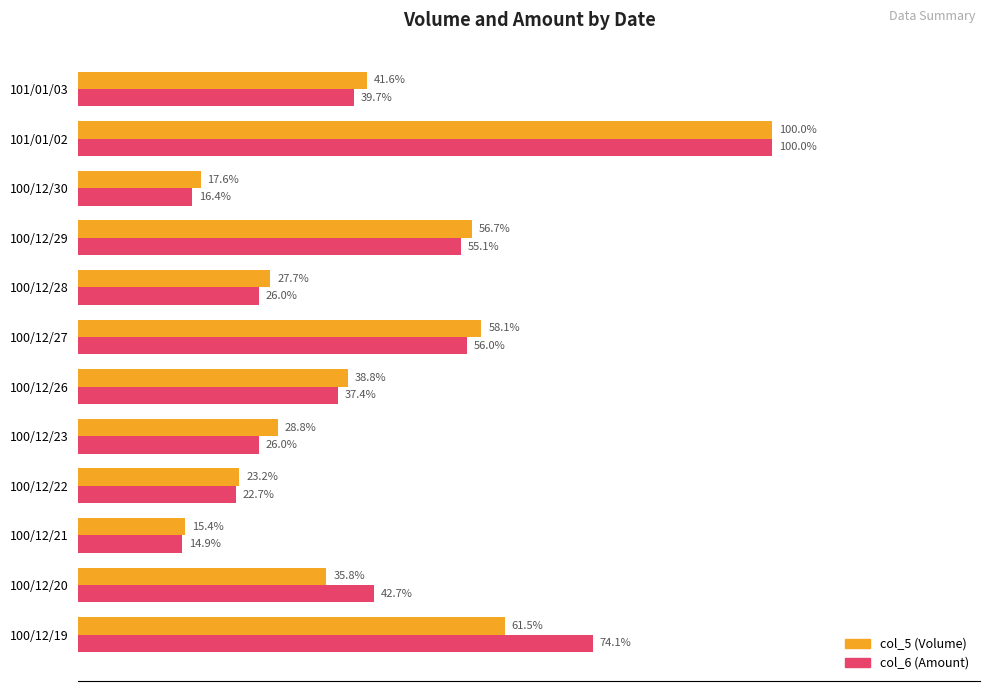

Rank the series at 100/12/22 from lowest to highest value.

col_6 (Amount), col_5 (Volume)